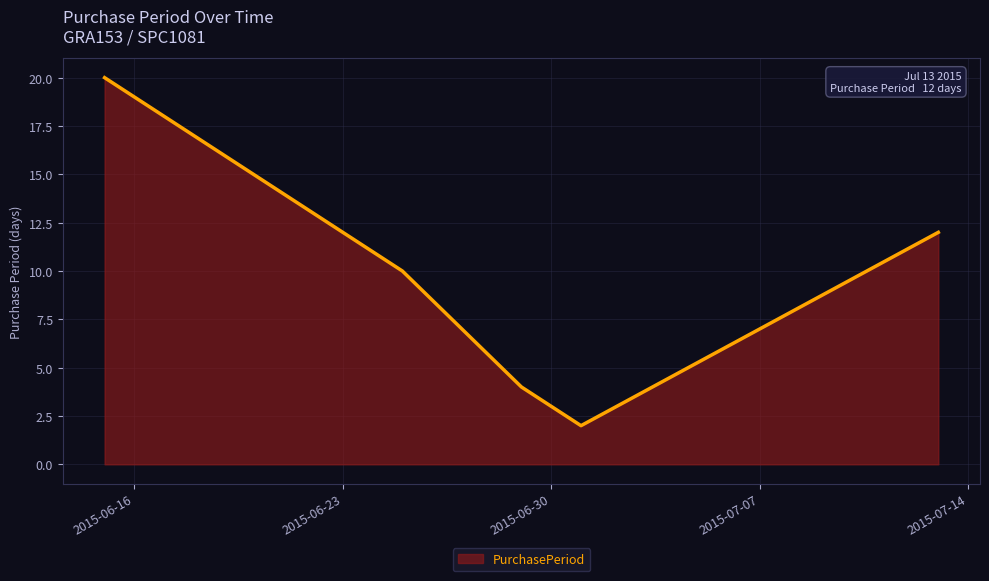

True or false: the data has more than 1 interior local peaks.

False